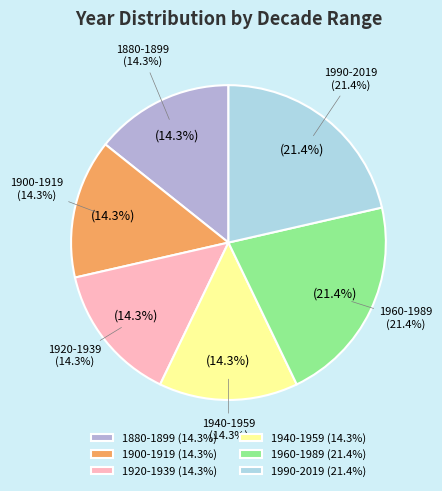

Is it true that 1885 is 23% of the pie?

False